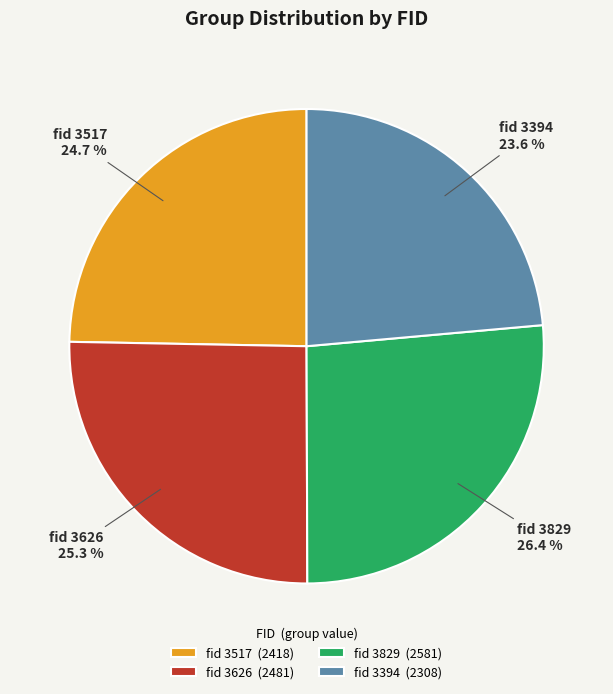

Count the number of slices in the pie.

4